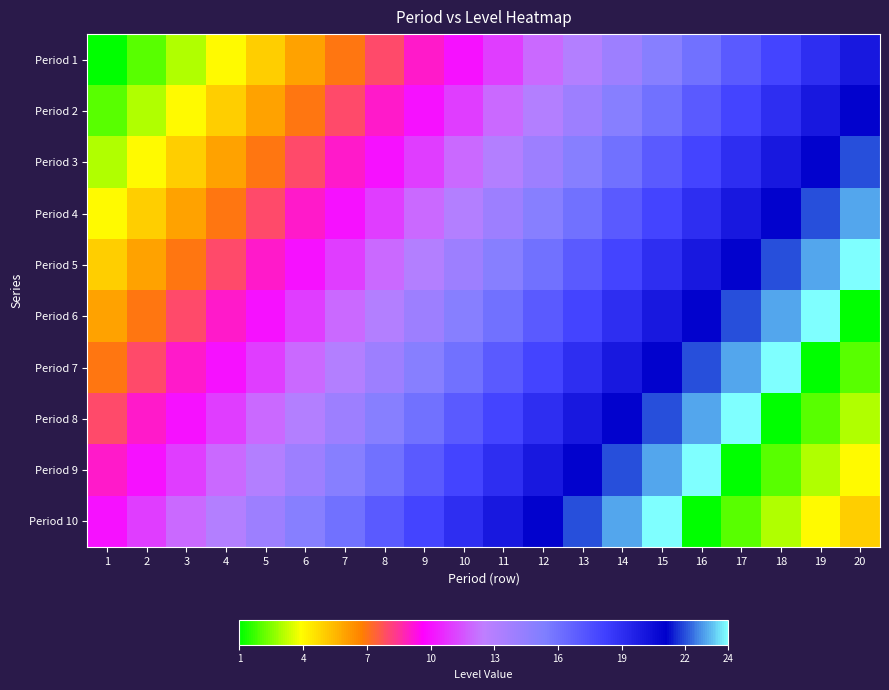

Rank the series at 19 from lowest to highest value.

Period 7, Period 8, Period 9, Period 10, Period 1, Period 2, Period 3, Period 4, Period 5, Period 6